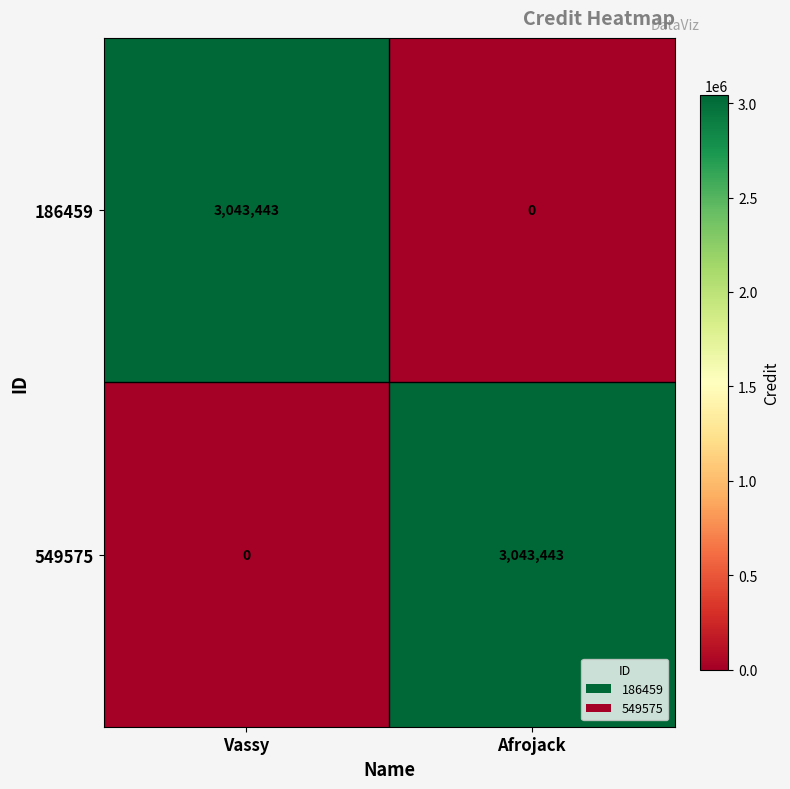

Count the number of categories in the chart.

2